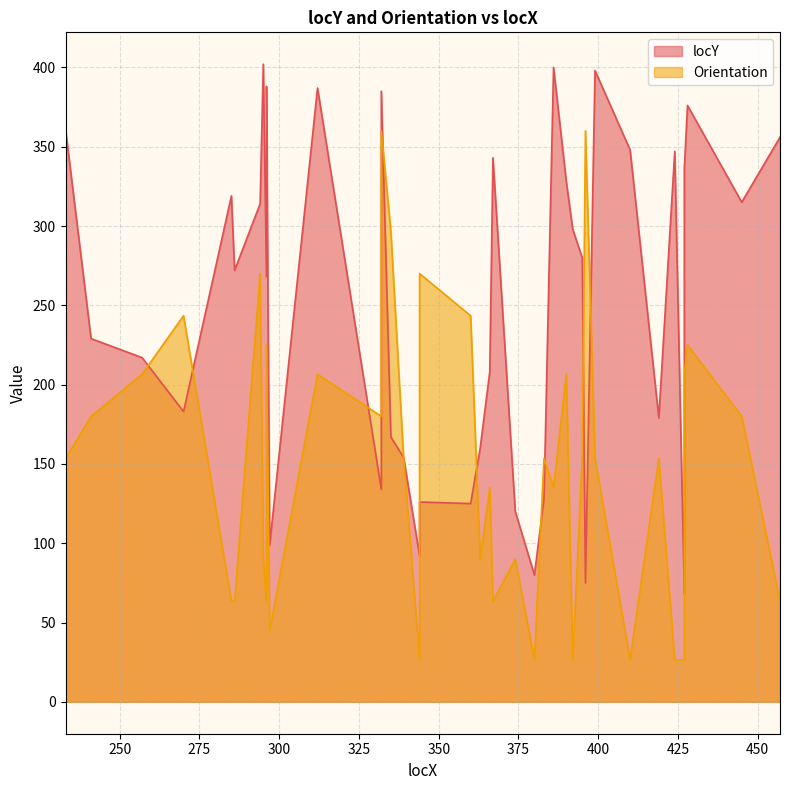

What is the ratio of the value at 332 to the value at 457?

0.7